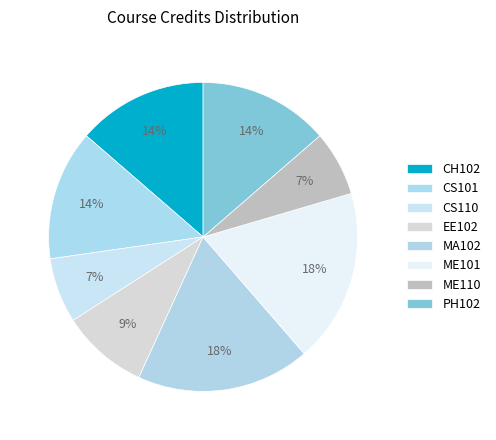

Which category has the biggest portion of the pie?

MA102